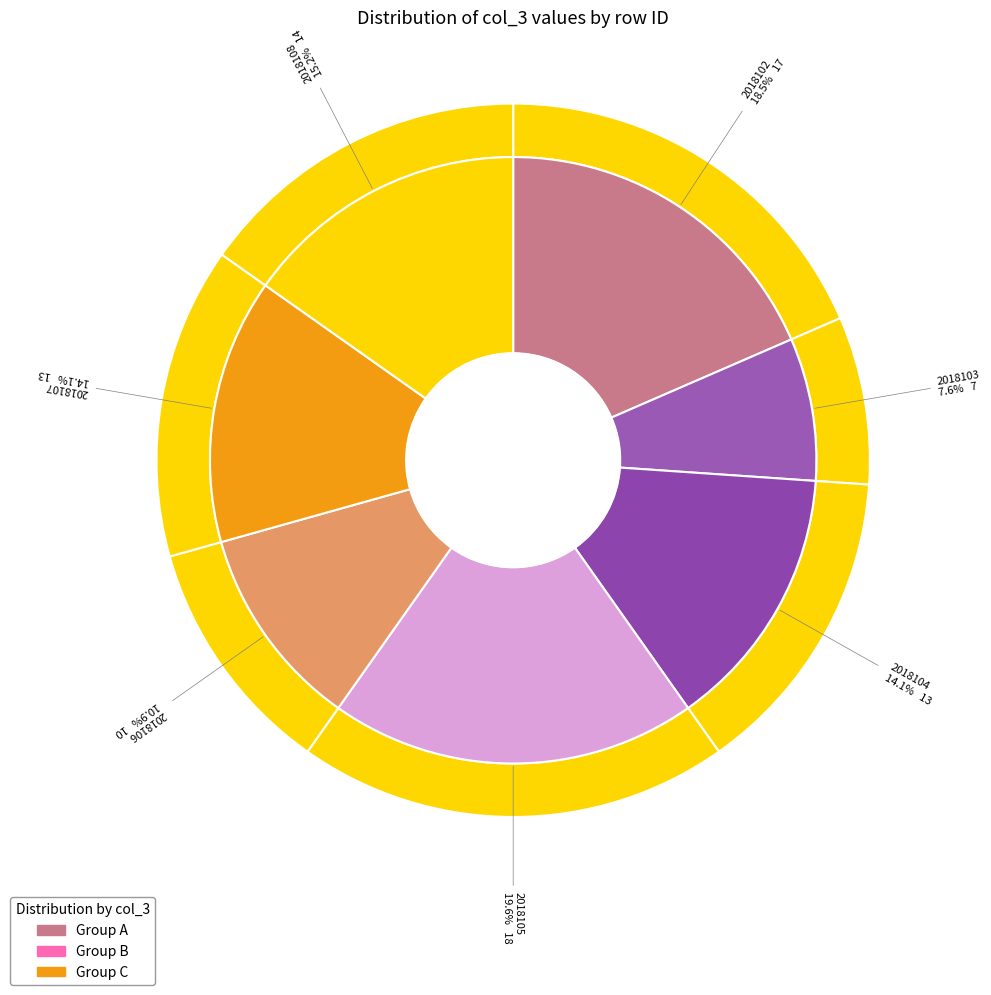

Which slice is the largest?

2018105